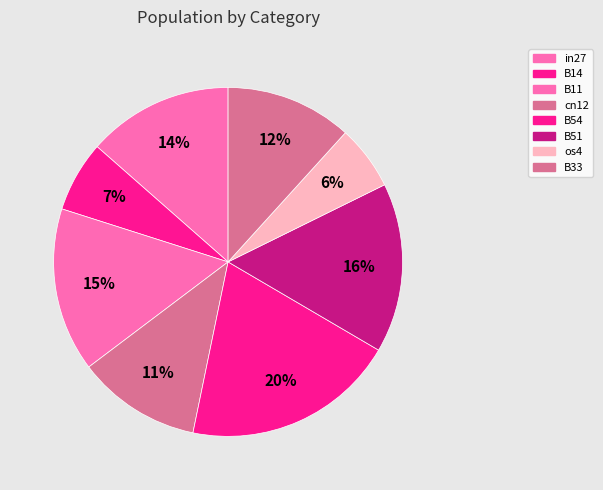

How many segments does this pie chart have?

8